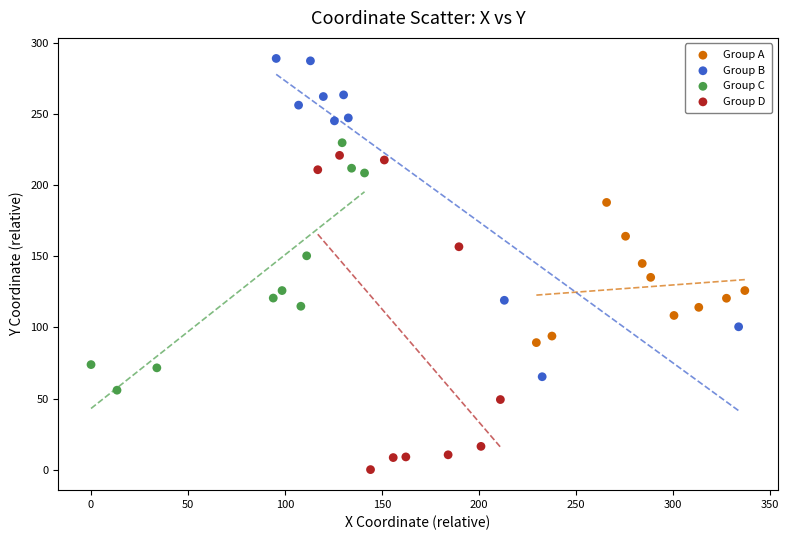

What are all the series names shown in the legend?

Group A, Group B, Group C, Group D